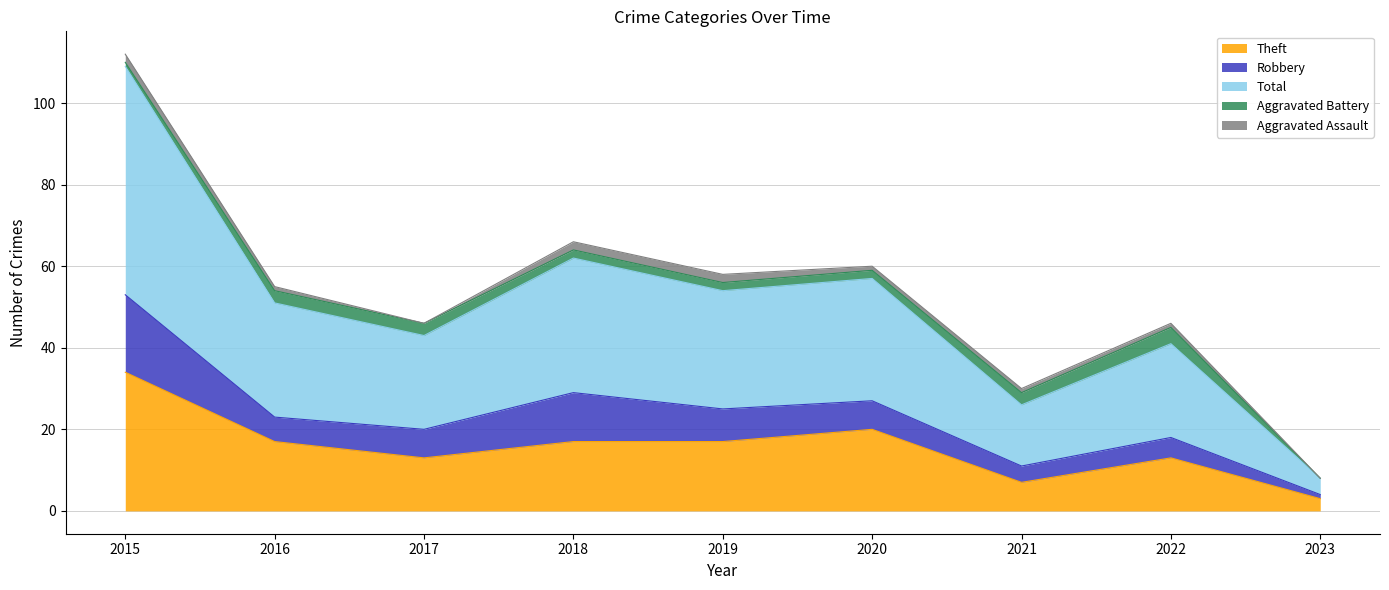

What are all the series names shown in the legend?

Theft, Robbery, Total, Aggravated Battery, Aggravated Assault